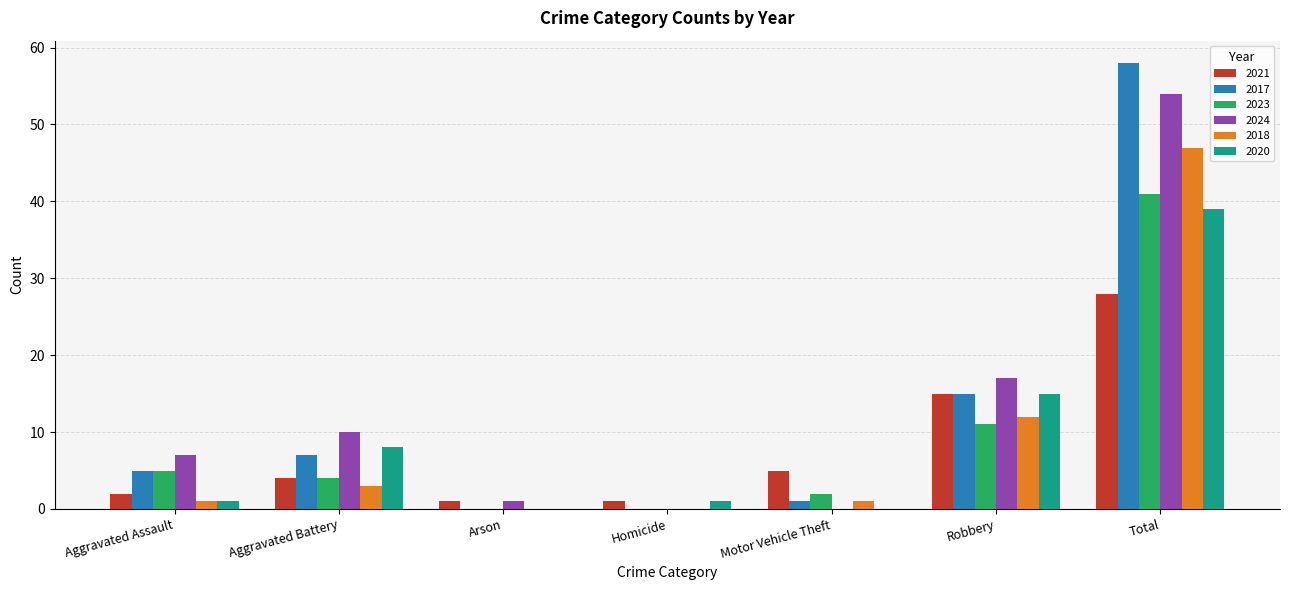

Are the bars horizontal?

No